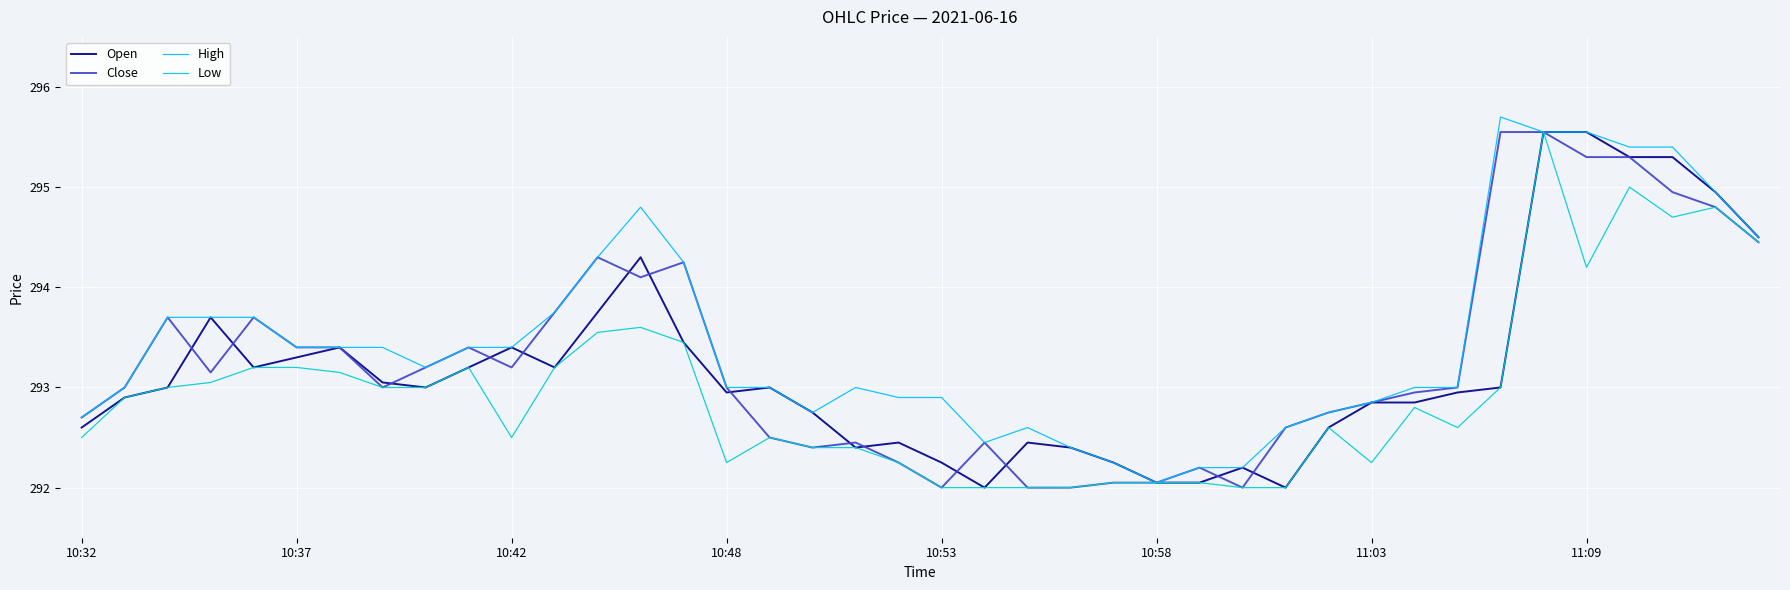

What is the minimum value shown in the chart?

292.0